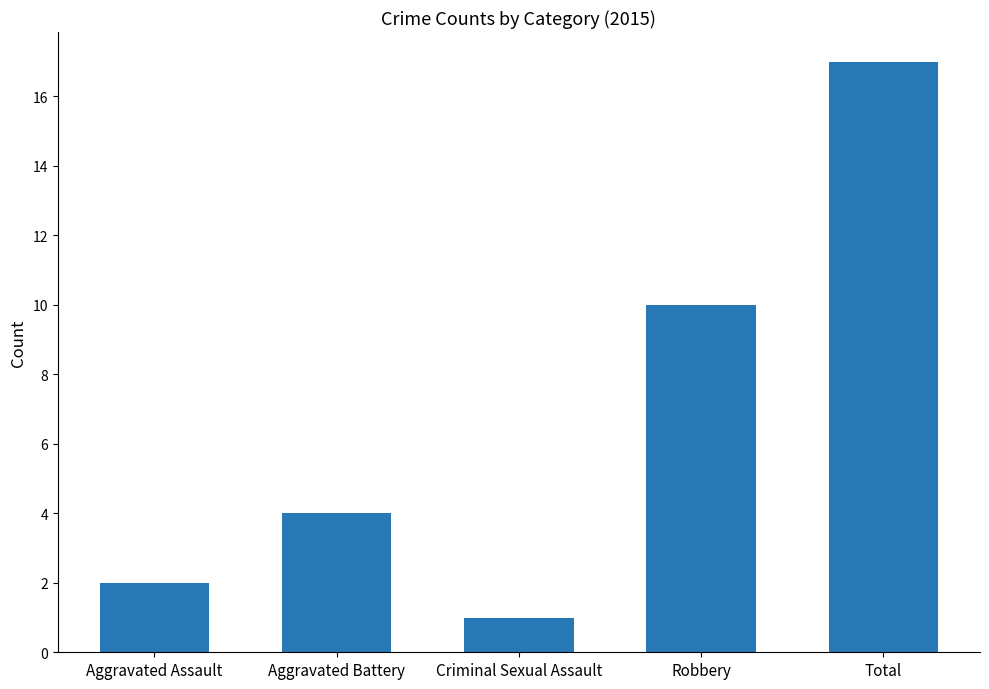

What is the difference between the values at Robbery and Aggravated Assault?

8